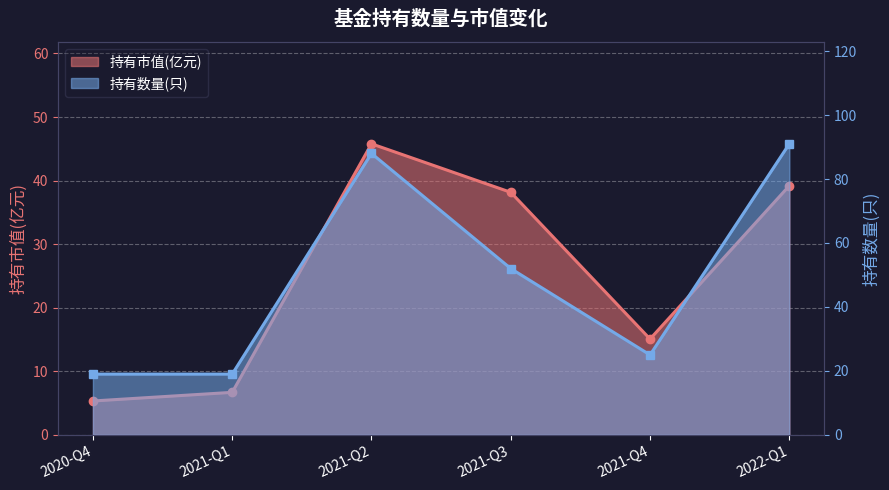

Reading right to left, extract all data points from this chart.

持有市值(亿元): 2022-Q1=39.2	2021-Q4=15.1	2021-Q3=38.2	2021-Q2=45.8	2021-Q1=6.7	2020-Q4=5.3
持有数量(只): 2022-Q1=91.0	2021-Q4=25.0	2021-Q3=52.0	2021-Q2=88.0	2021-Q1=19.0	2020-Q4=19.0